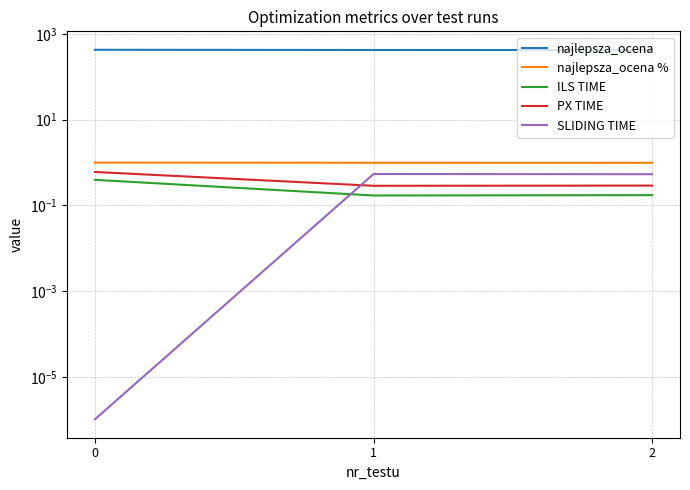

What are all the series names shown in the legend?

najlepsza_ocena, najlepsza_ocena %, ILS TIME, PX TIME, SLIDING TIME